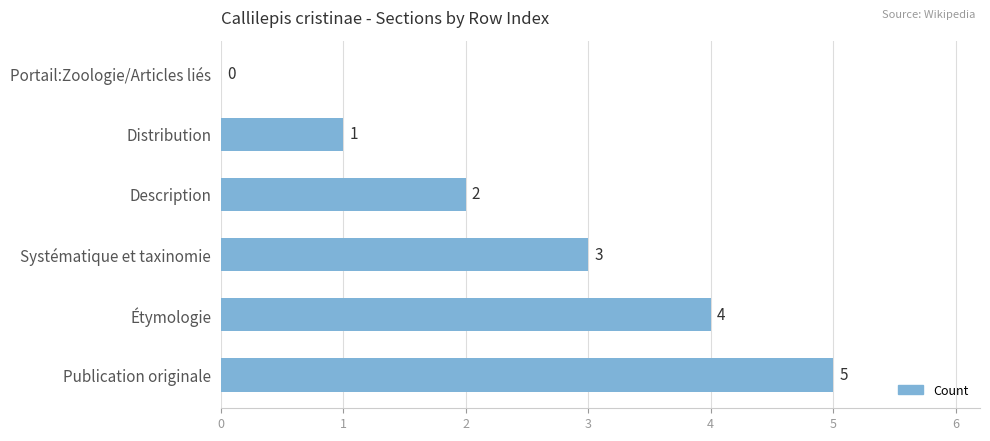

At which label is the value closest to 2?

Description